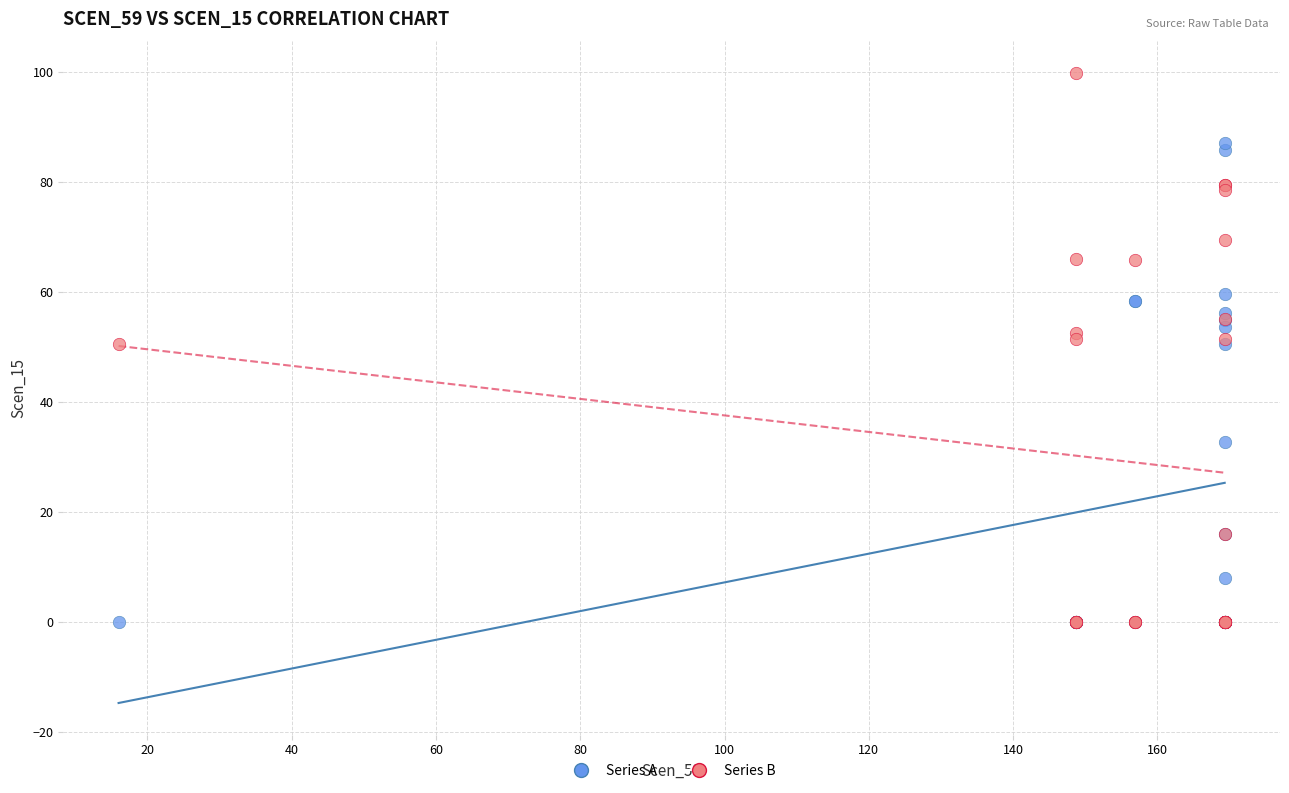

Which series has the widest spread of Y values?

Series B